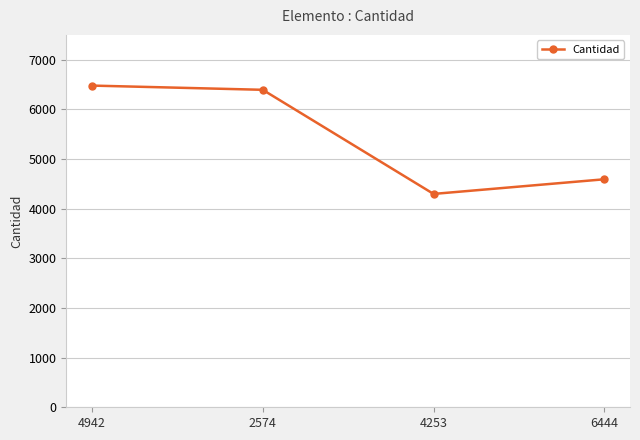

Reading left to right, transcribe all the data shown in this chart.

4942=6479	2574=6394	4253=4297	6444=4592